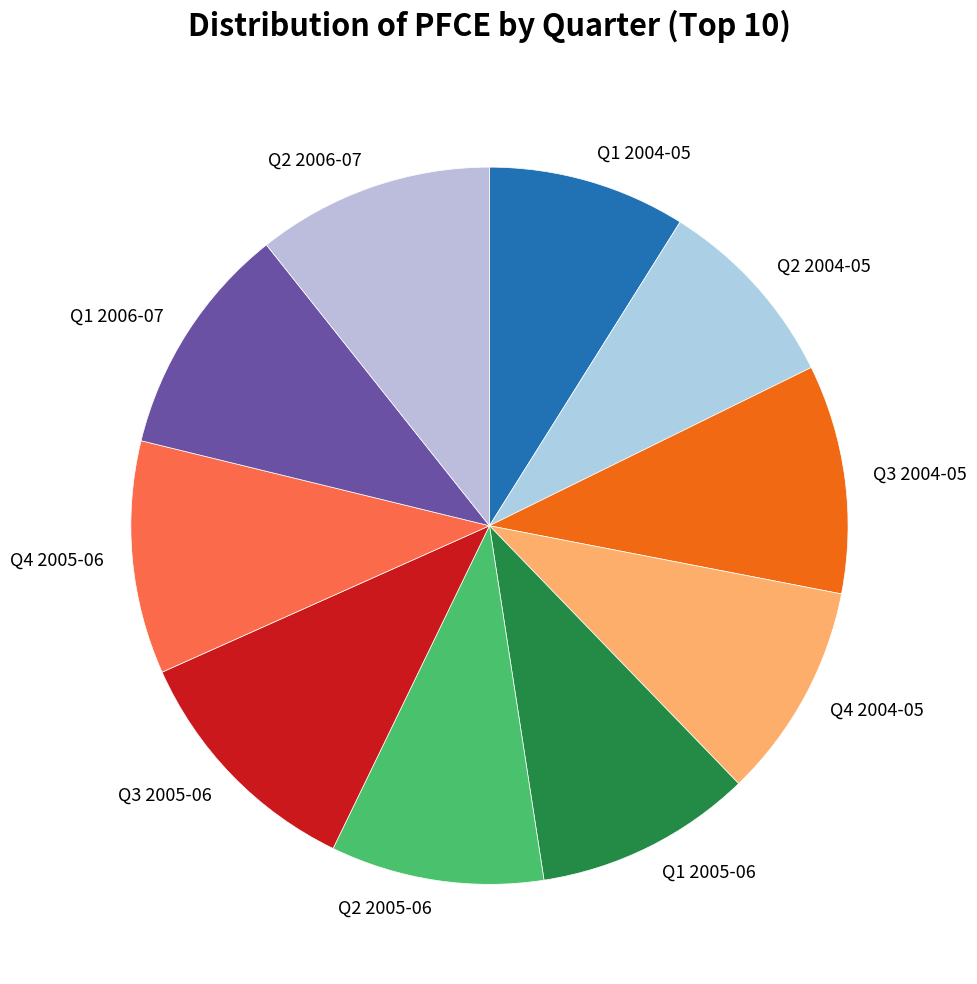

Count the number of slices in the pie.

10